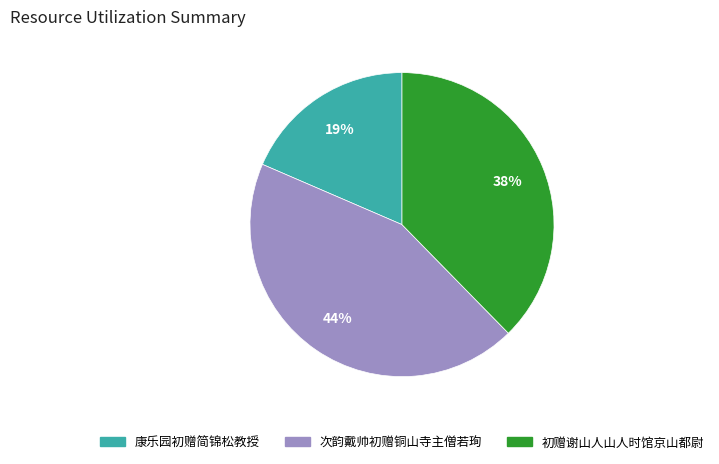

Is there a majority slice in this chart?

No